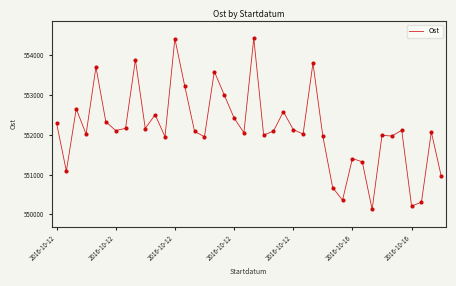

What is the minimum value shown in the chart?

550124.9